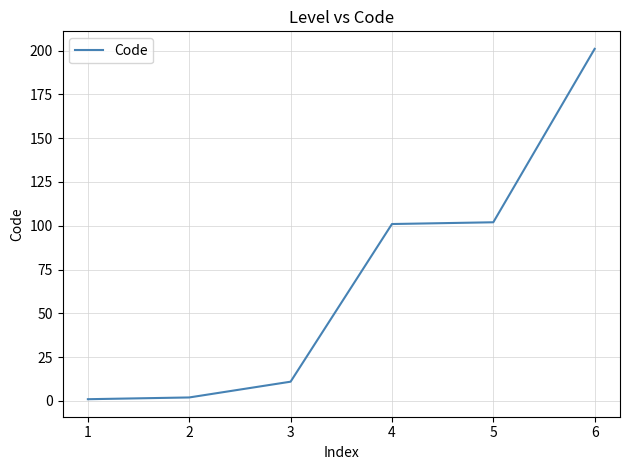

What is the ratio of the value at 5 to the value at 3?

9.3